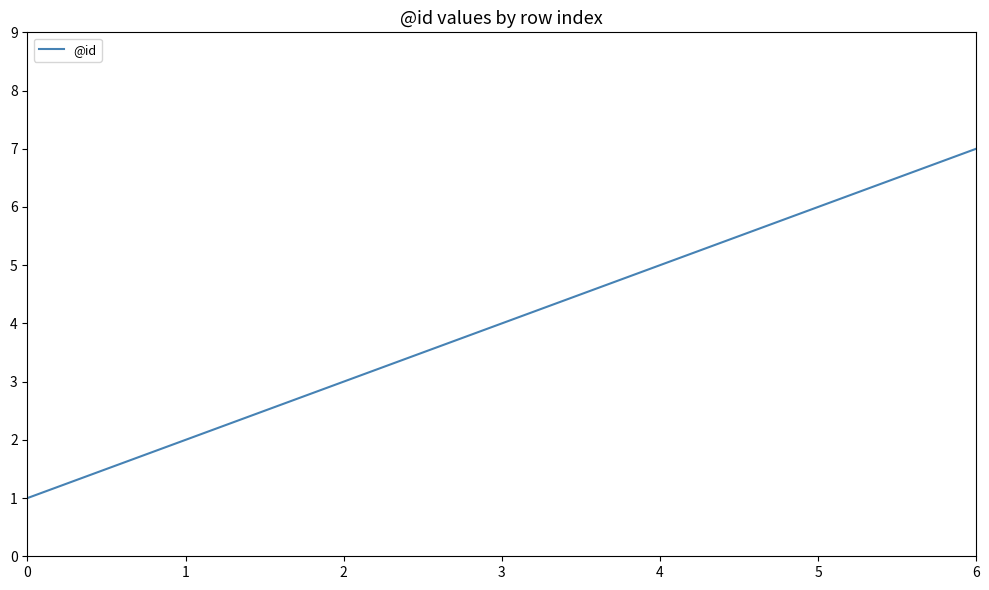

How many lines are shown in the chart?

1